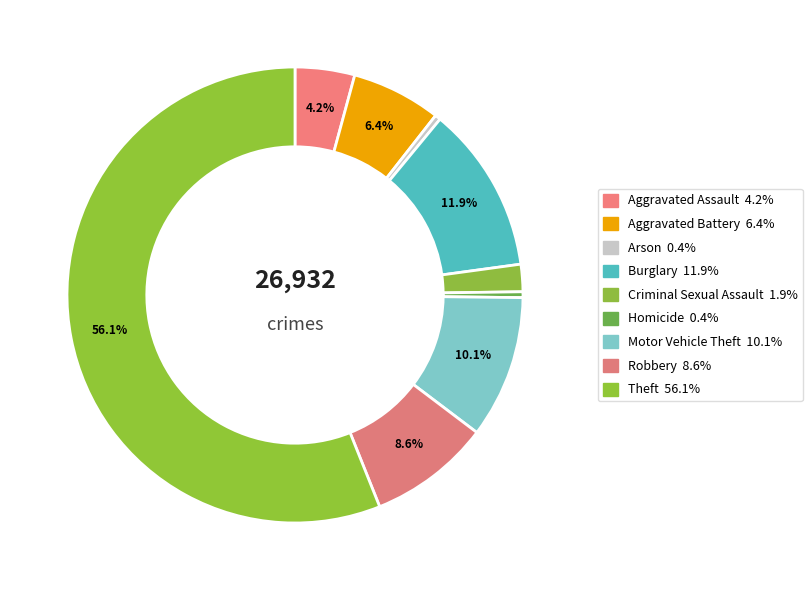

What percentage is NOT represented by Motor Vehicle Theft?

89.9%